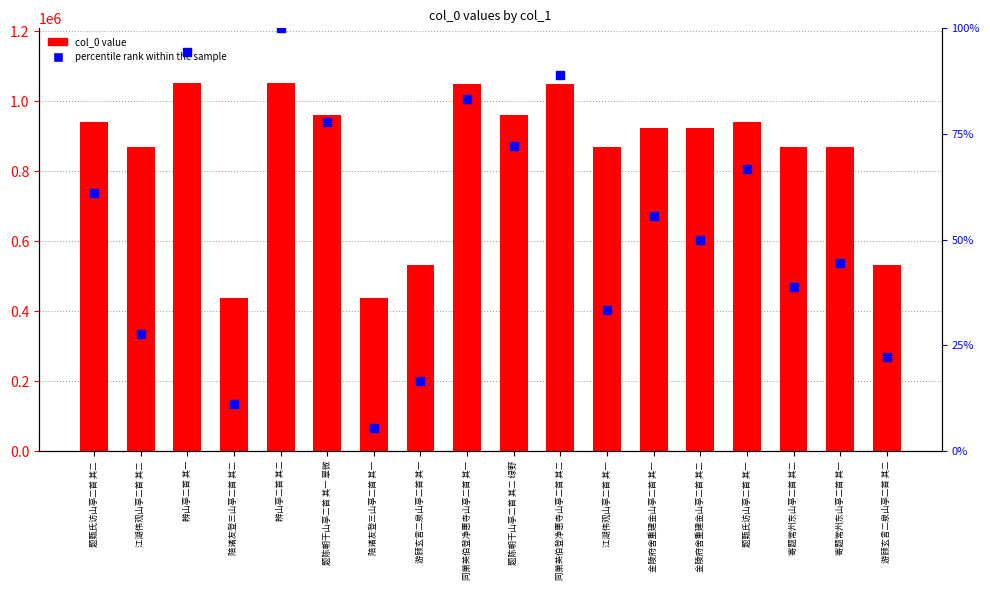

At which category is the sum across all series the highest?

辨山亭二首 其二